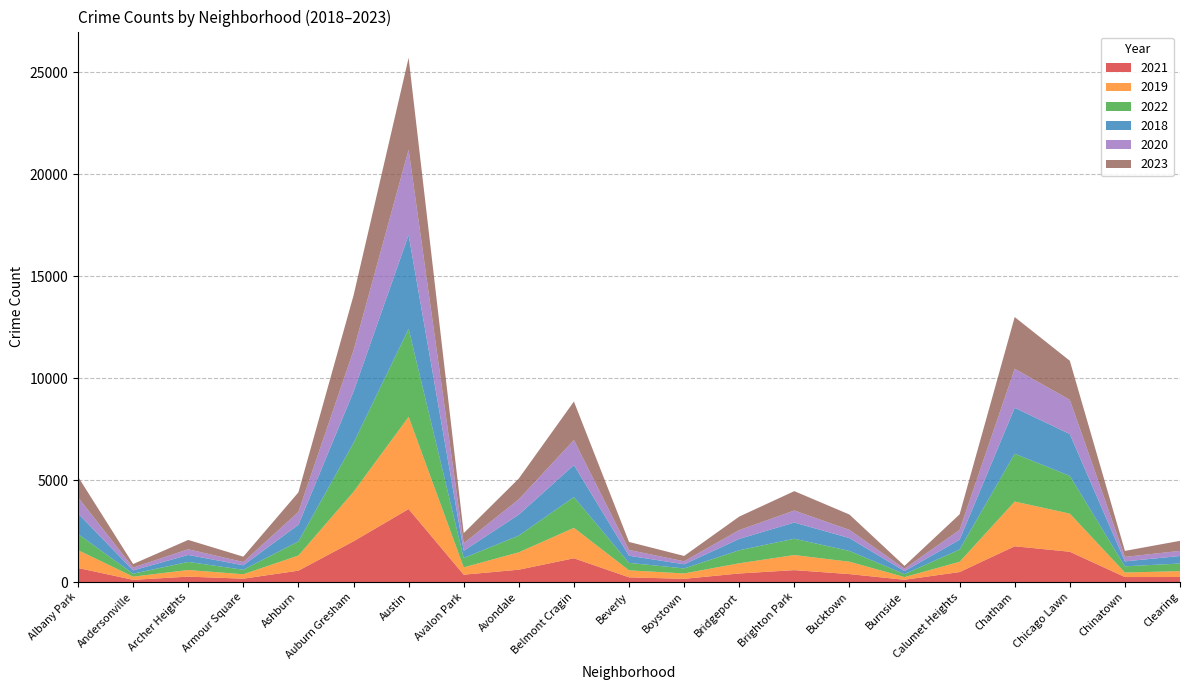

What is the difference between the maximum and minimum values in the 2023 series?

4372